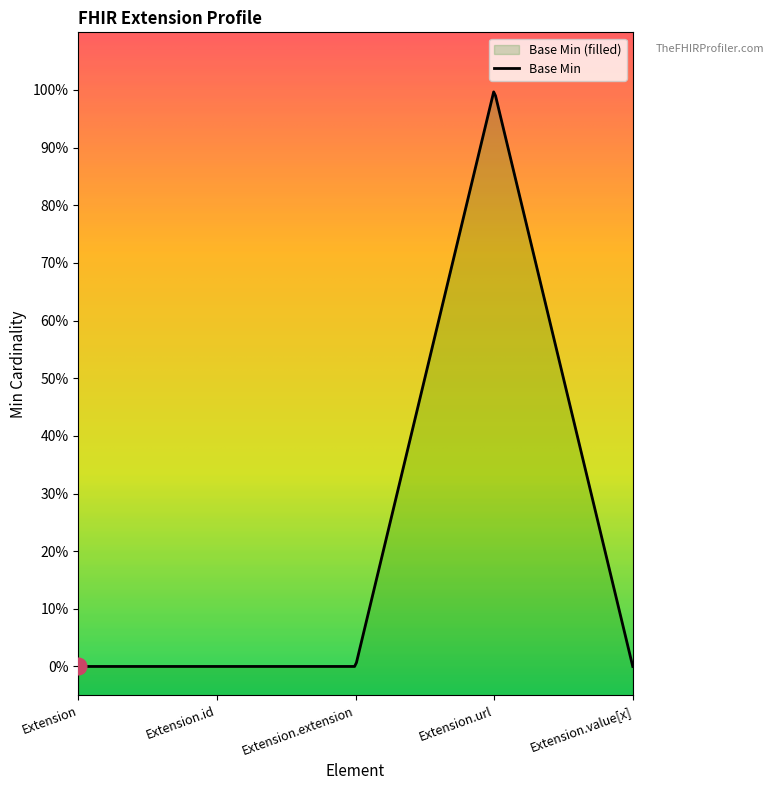

Reading left to right, transcribe all the data shown in this chart.

0	0	0	1	0